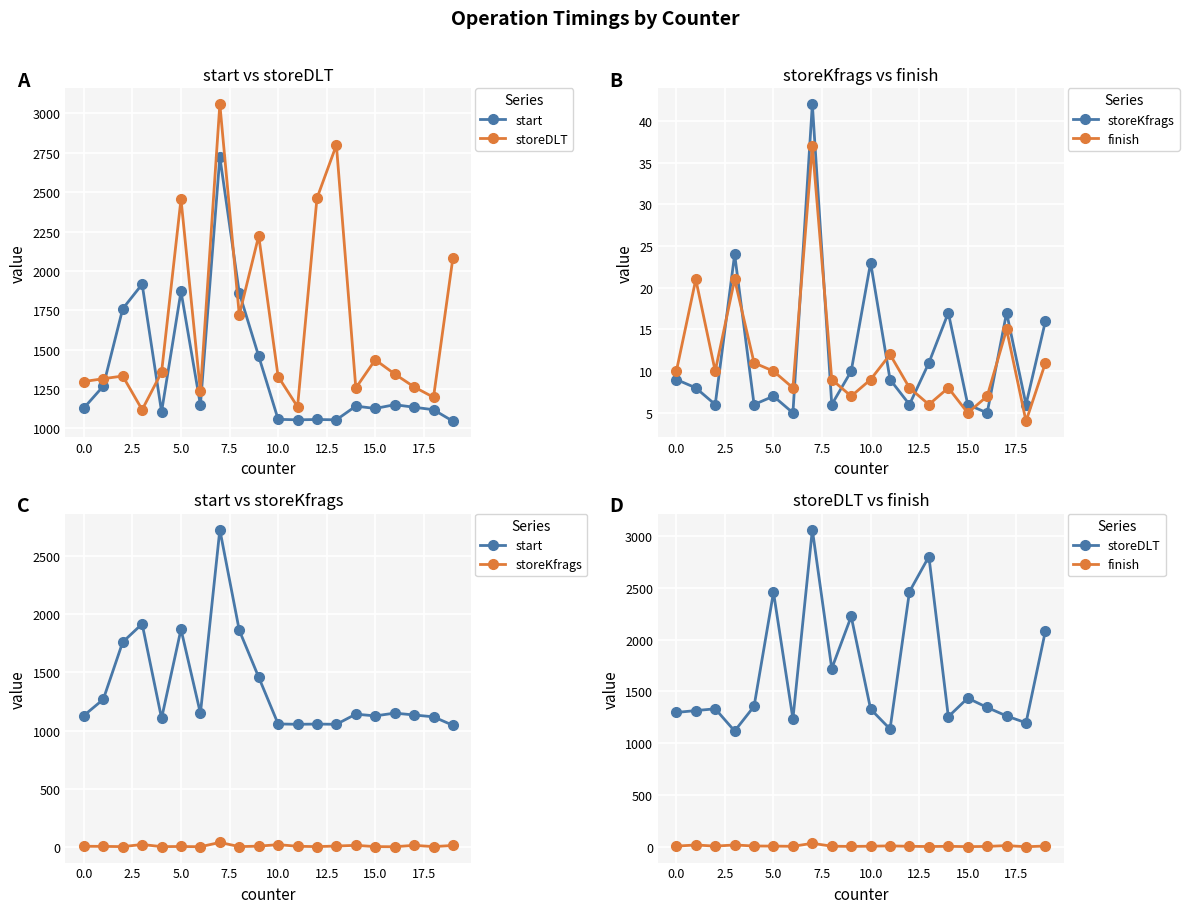

The value of storeDLT at 10 is 920. True or false?

False